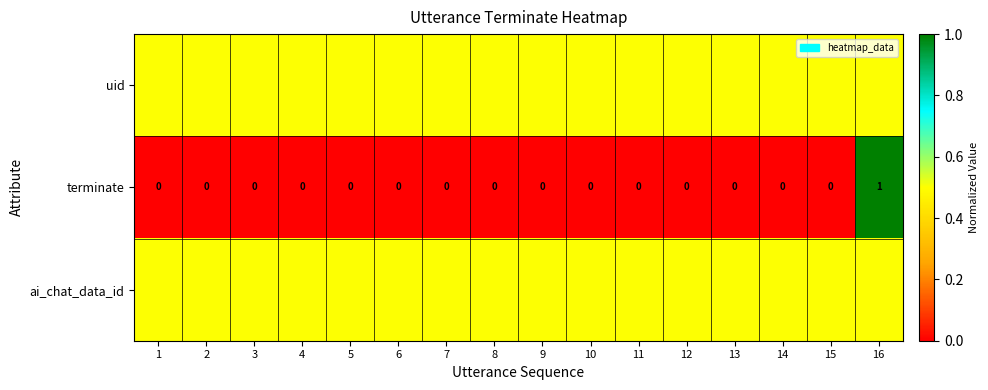

What is the difference between the maximum and second lowest values in the terminate series?

1.0